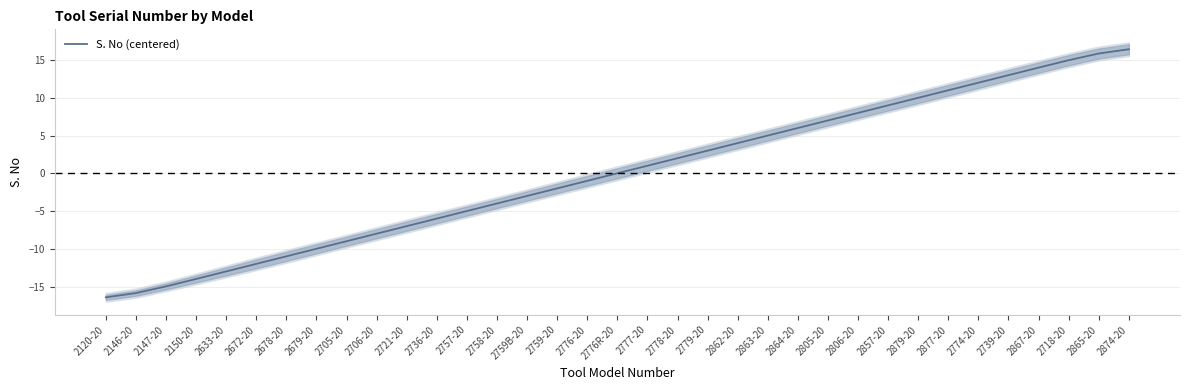

The value at 2150-20 is -14.0. True or false?

True